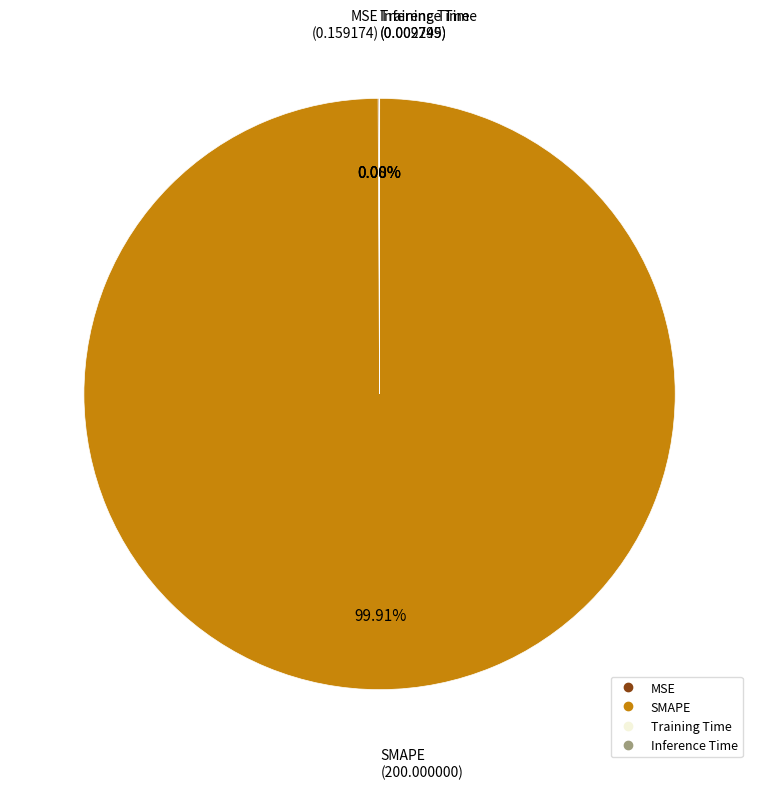

What is the largest slice in the pie chart?

SMAPE